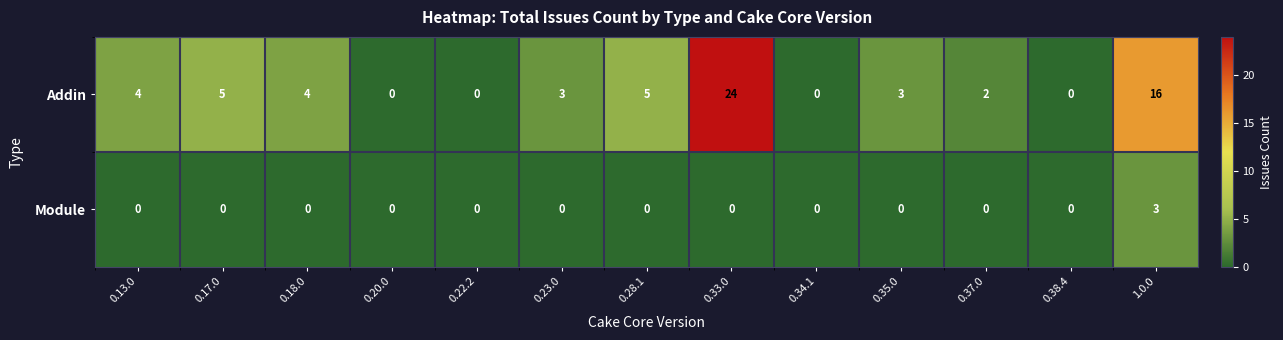

How many values in Addin are above zero?

9